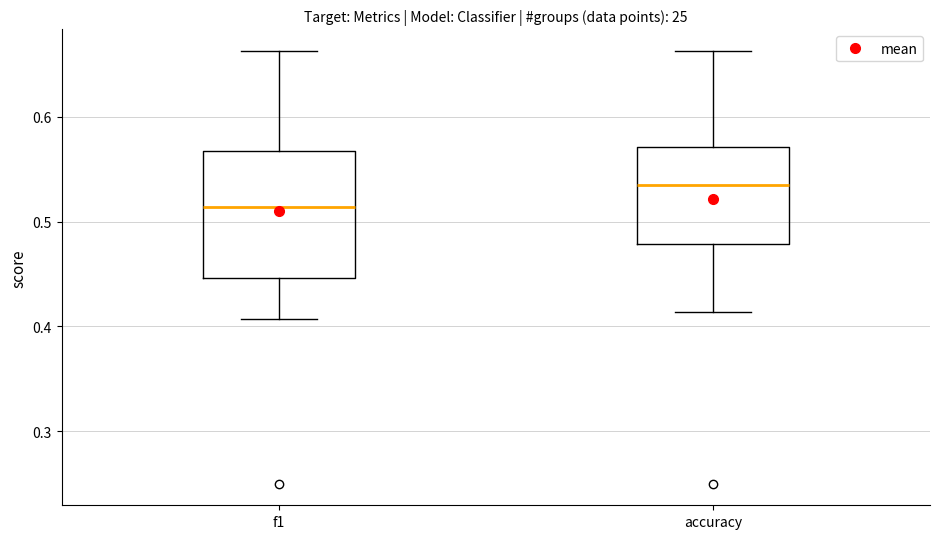

Which box has the lowest median line?

f1